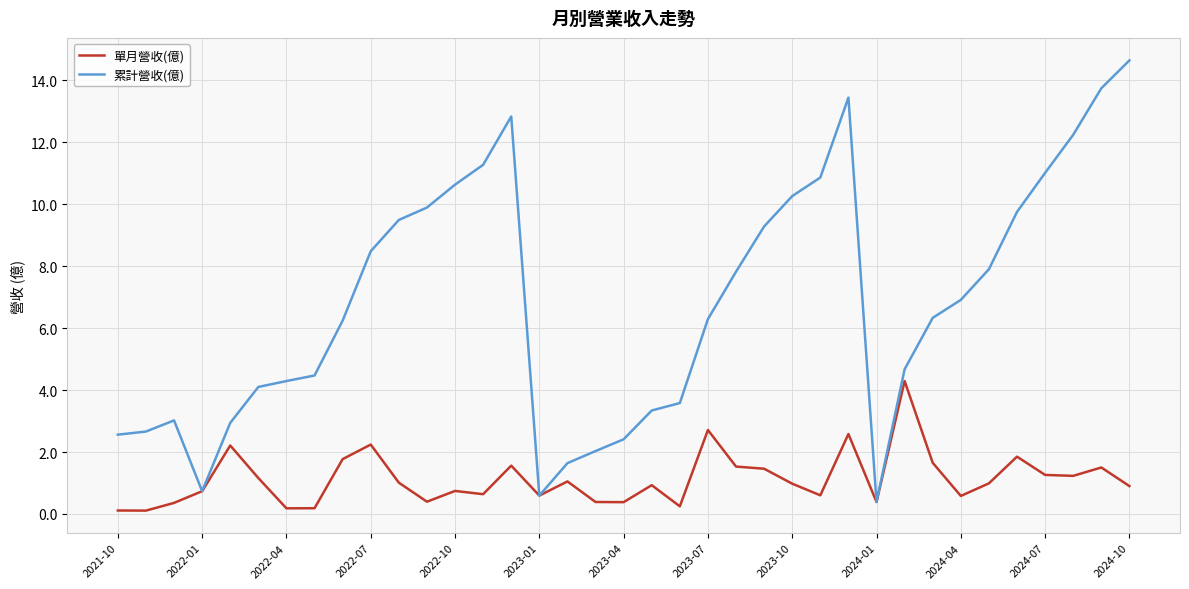

What is the minimum value for 累計營收(億)?

0.4